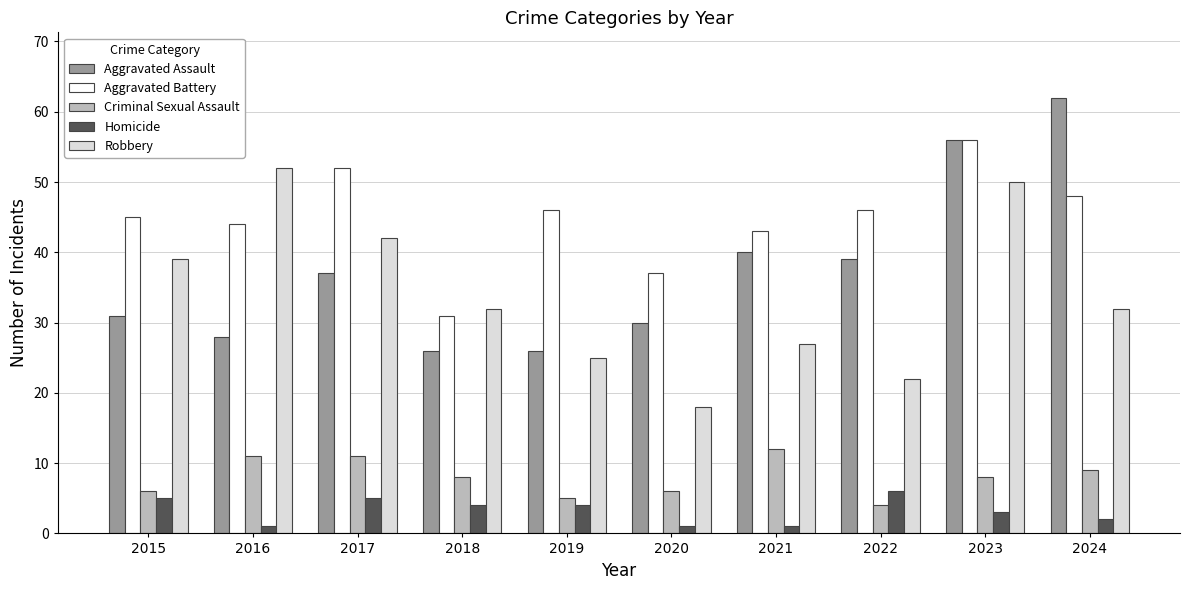

Reading left to right, what are all the values shown in this chart?

Aggravated Assault: 31	28	37	26	26	30	40	39	56	62
Aggravated Battery: 45	44	52	31	46	37	43	46	56	48
Criminal Sexual Assault: 6	11	11	8	5	6	12	4	8	9
Homicide: 5	1	5	4	4	1	1	6	3	2
Robbery: 39	52	42	32	25	18	27	22	50	32